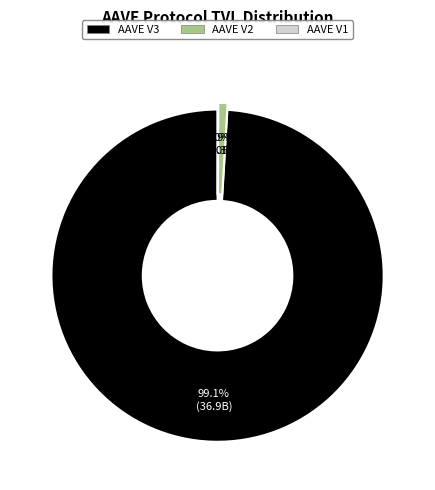

Is it true that AAVE V3 is 99% of the pie?

True